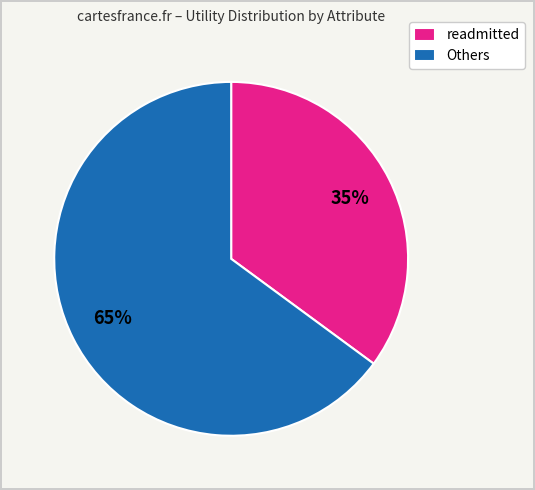

To the nearest percent, what portion does readmitted represent?

35%